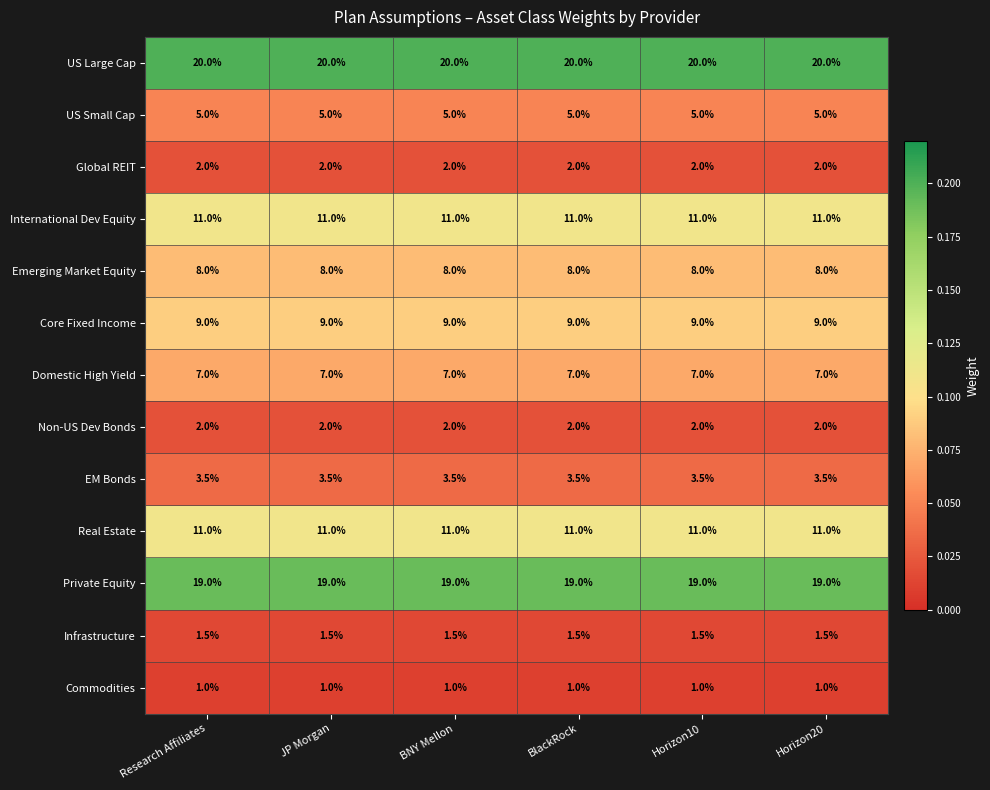

What is the difference between the highest and lowest values at JP Morgan?

19.0